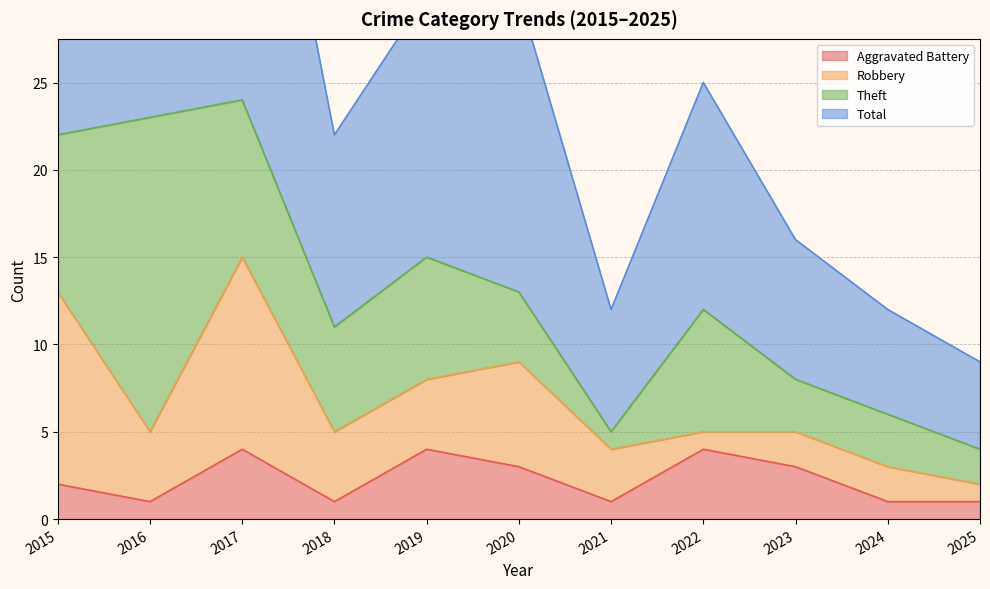

True or false: Total and Aggravated Battery intersect in this chart.

False